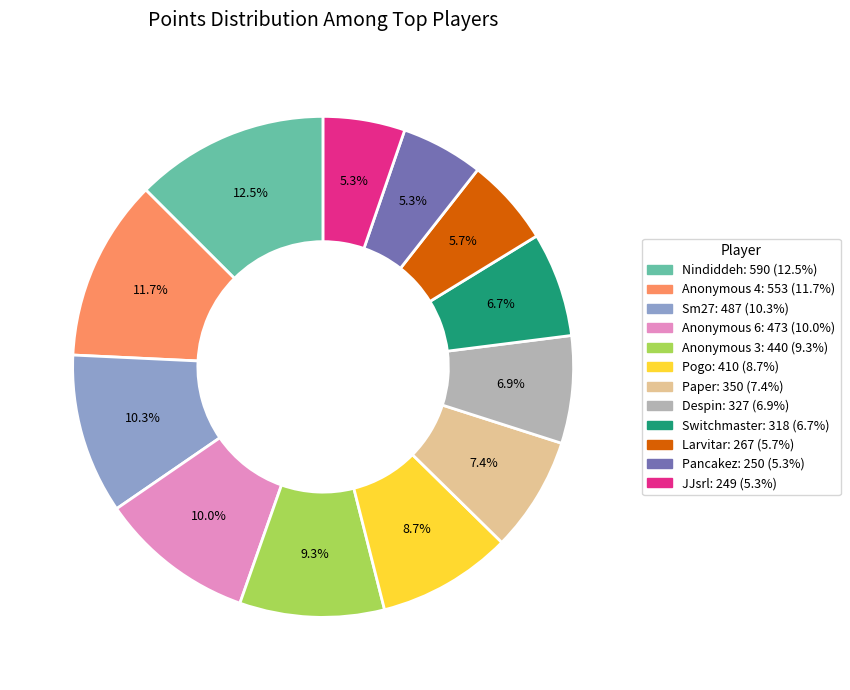

Is it true that Nindiddeh is 1% of the pie?

False